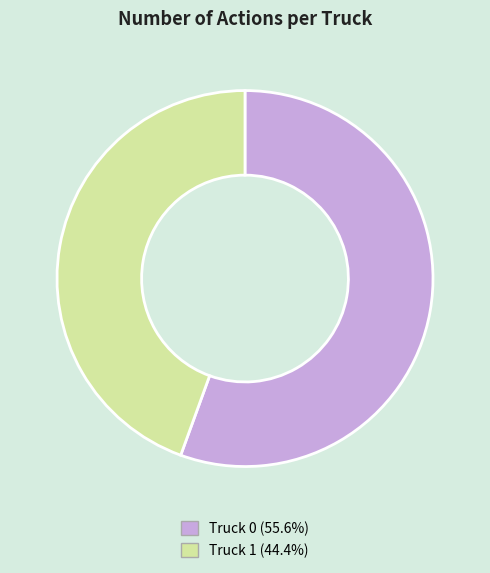

Which category has the smallest portion of the pie?

Truck 1